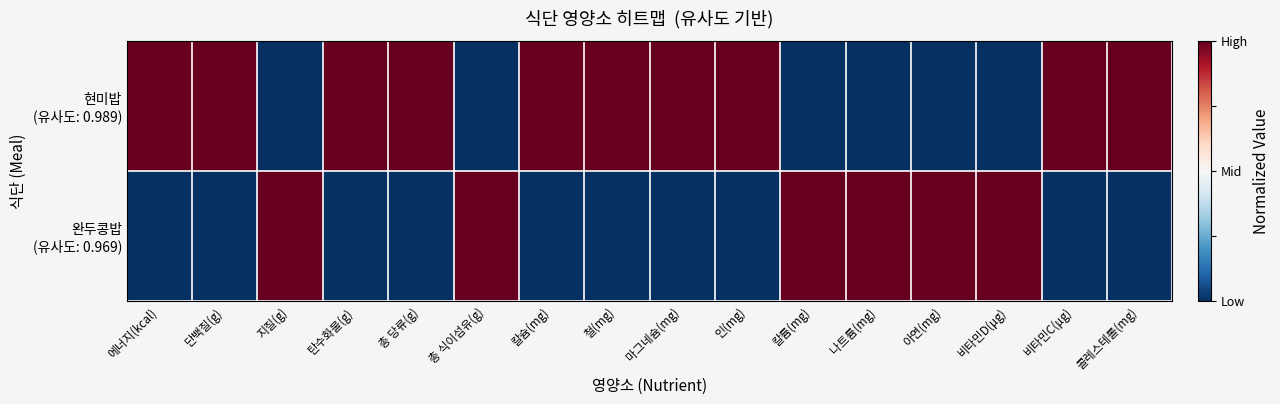

Rank the series by their average value, from lowest to highest.

완두콩밥 (유사도: 0.969), 현미밥 (유사도: 0.989)